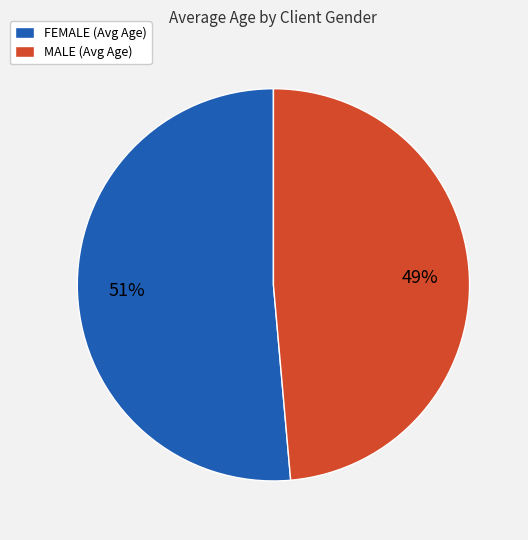

What percentage is the MALE (Avg Age) slice, to the nearest percent?

49%